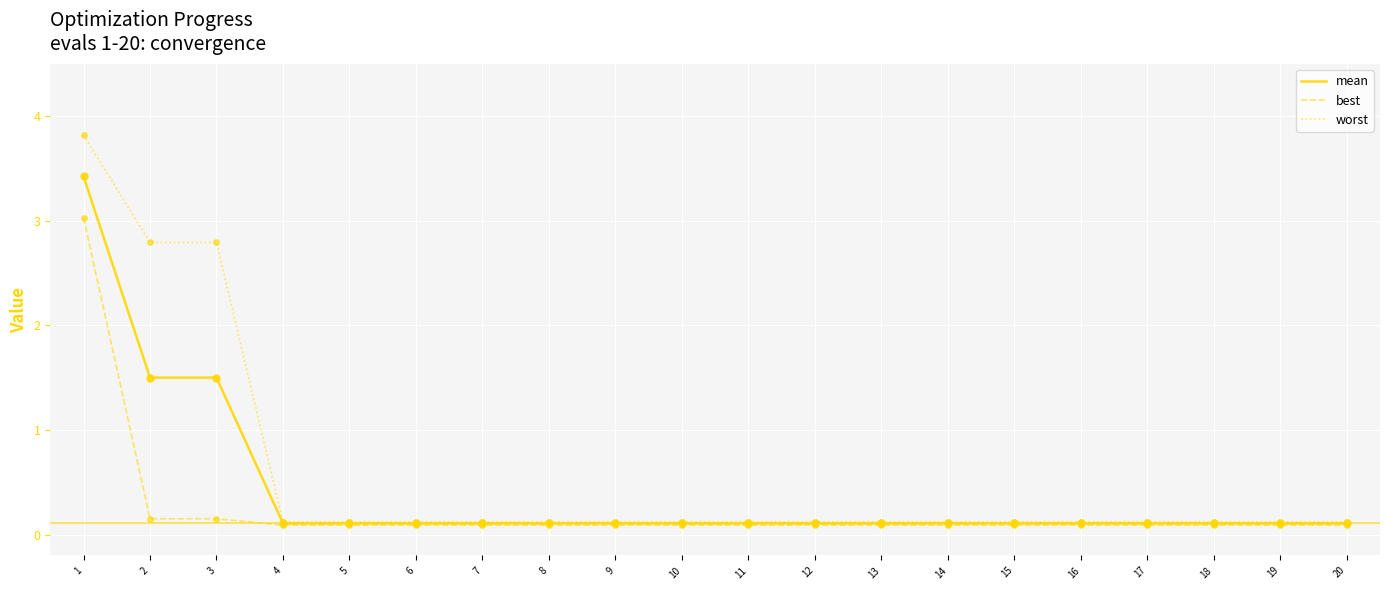

Which series has the largest range (max minus min)?

worst